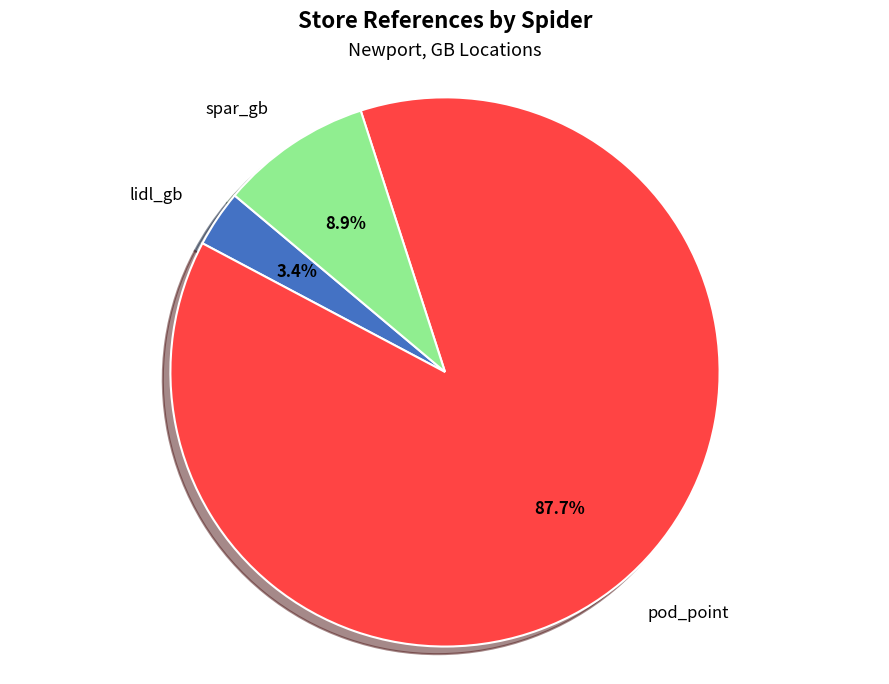

To the nearest percent, what is the difference between the spar_gb and pod_point slice percentages?

79%